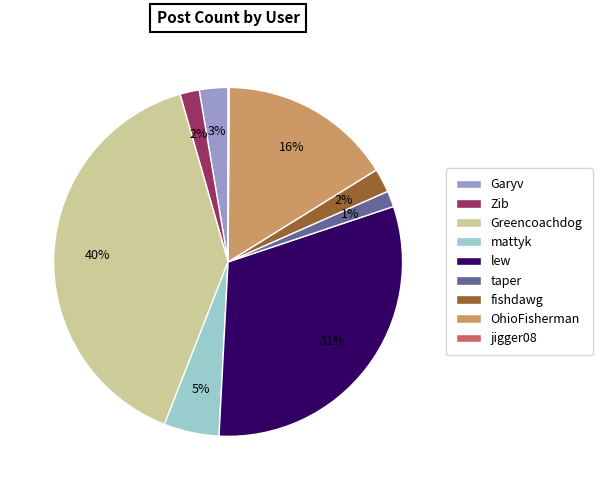

Do fishdawg and OhioFisherman together represent more than half of the pie?

No